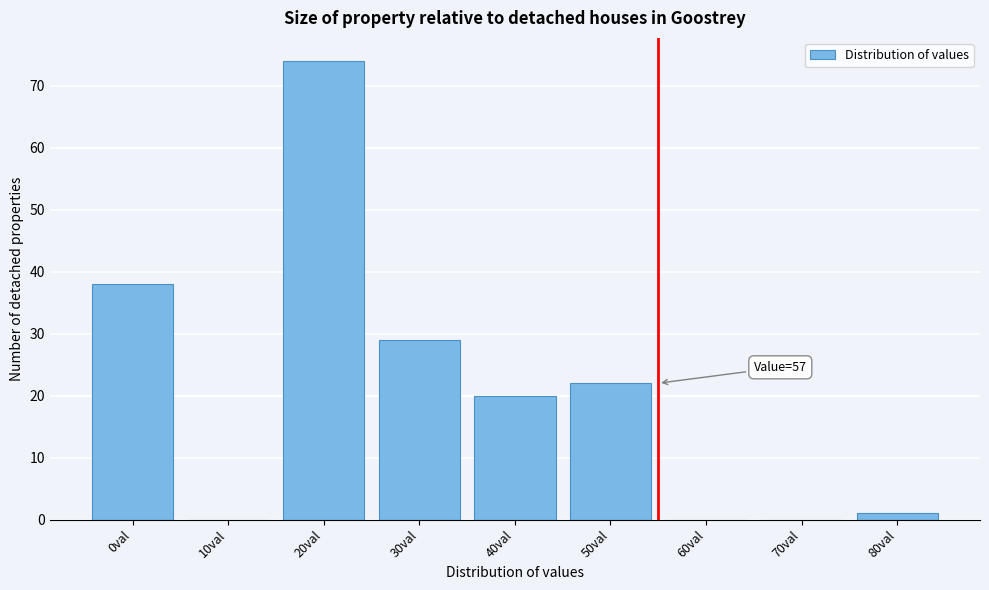

Reading left to right, list all the values displayed in this chart.

0val=38	10val=0	20val=74	30val=29	40val=20	50val=22	60val=0	70val=0	80val=1